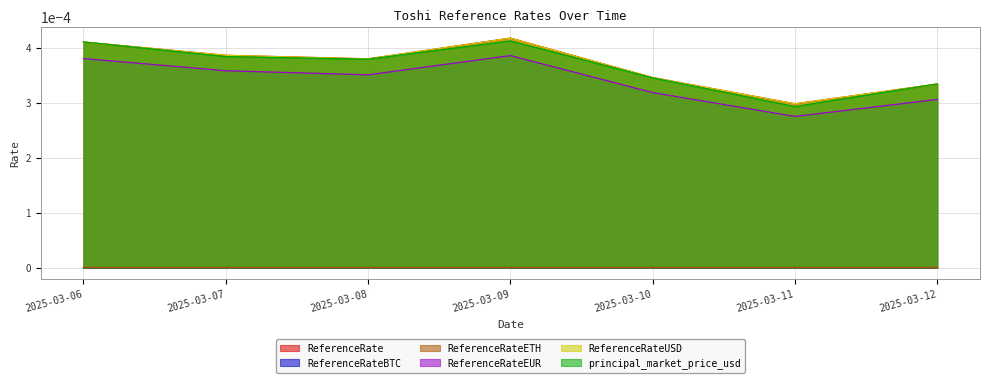

True or false: ReferenceRateEUR and ReferenceRateUSD intersect in this chart.

False